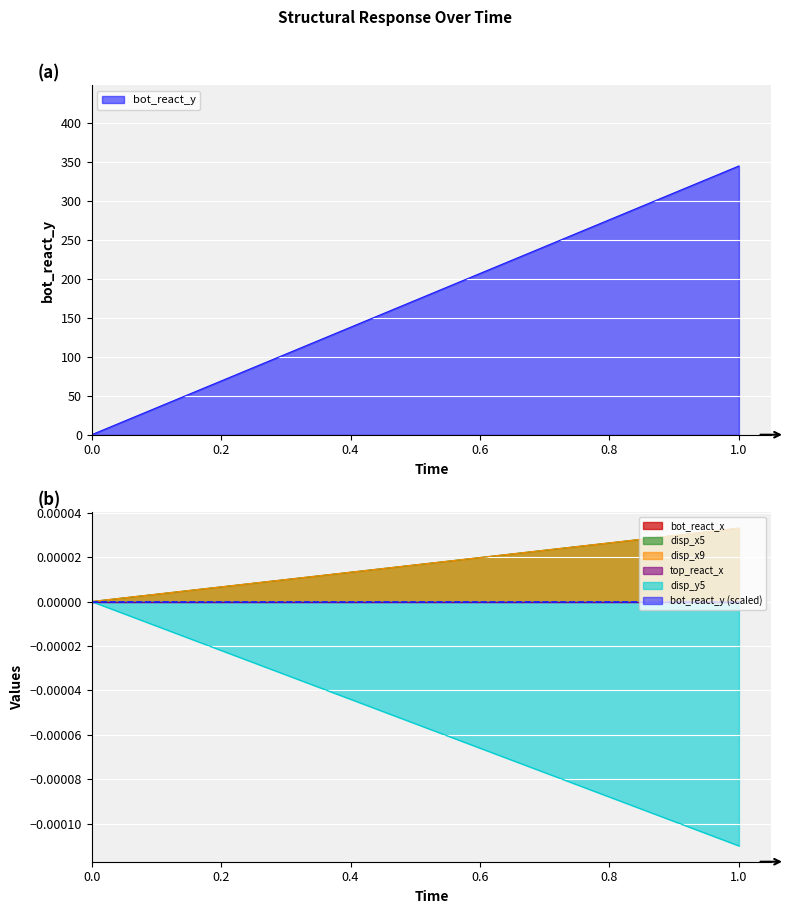

At 1, list the series in order from smallest to largest.

disp_y5, top_react_x, bot_react_x, disp_x5, disp_x9, bot_react_y